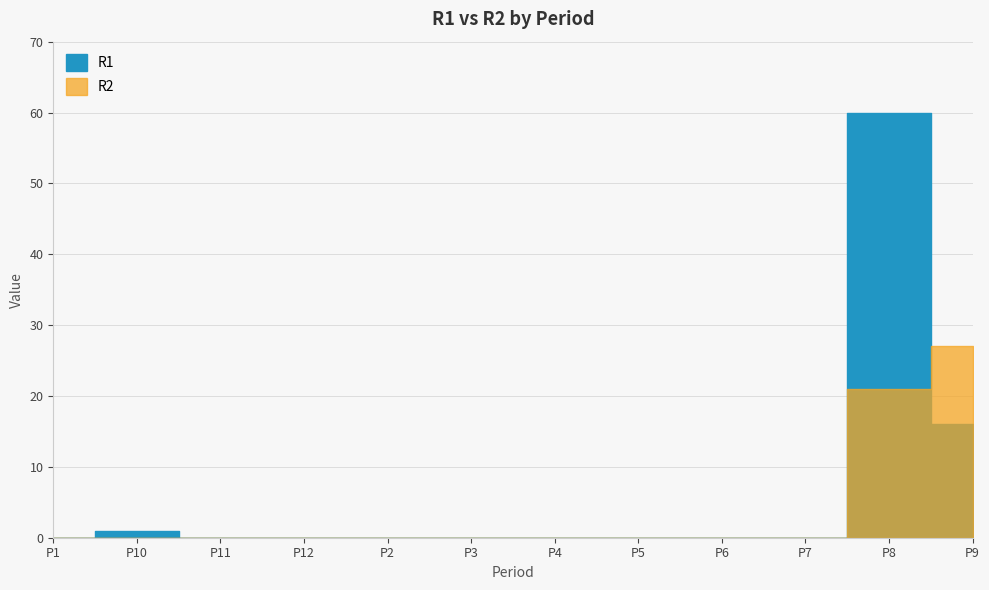

What is the total value across all series at P9?

43